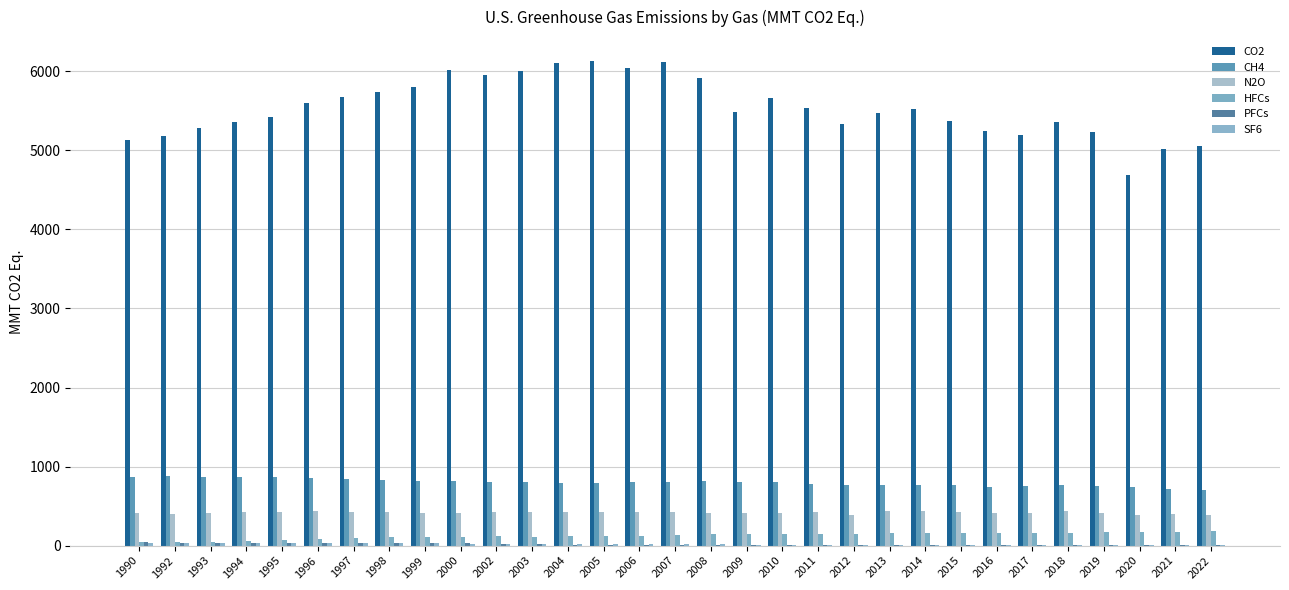

What is the sum of the SF6 values at 2004 and 2007?

38.1